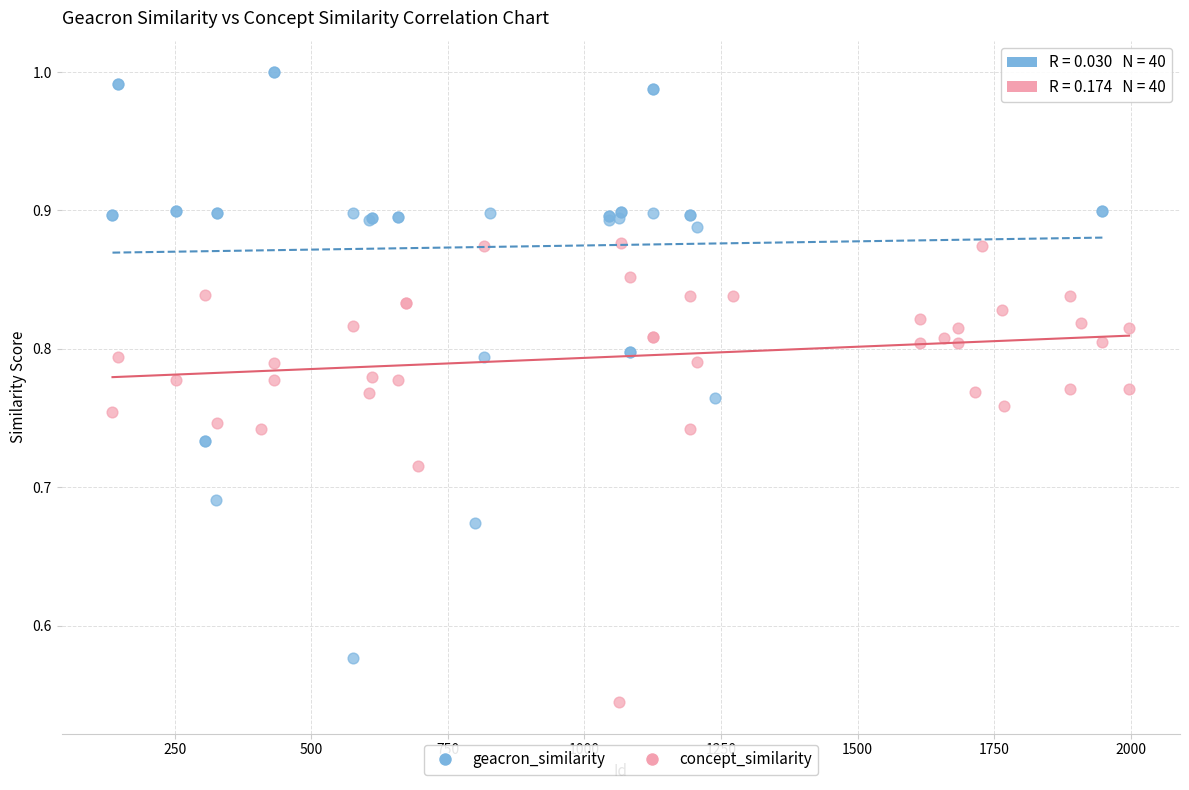

What are all the series names shown in the legend?

geacron_similarity, concept_similarity